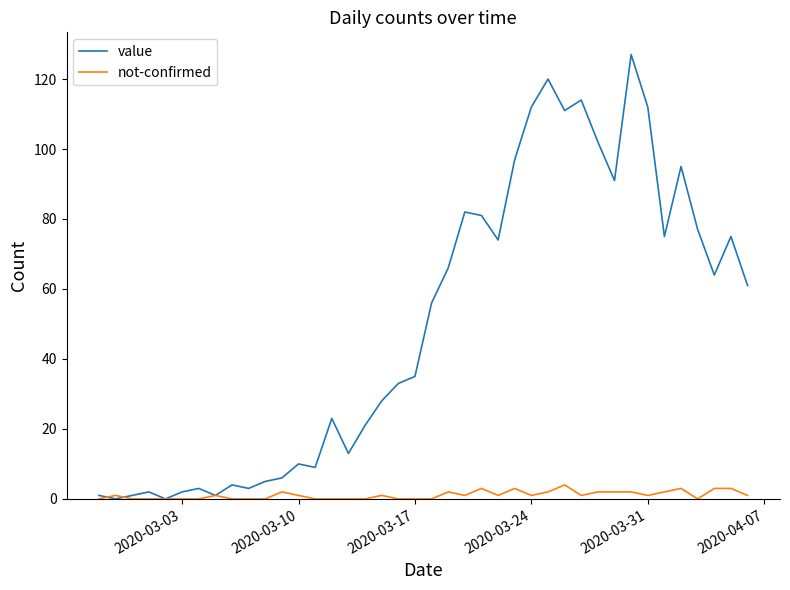

What is the maximum value for not-confirmed?

4